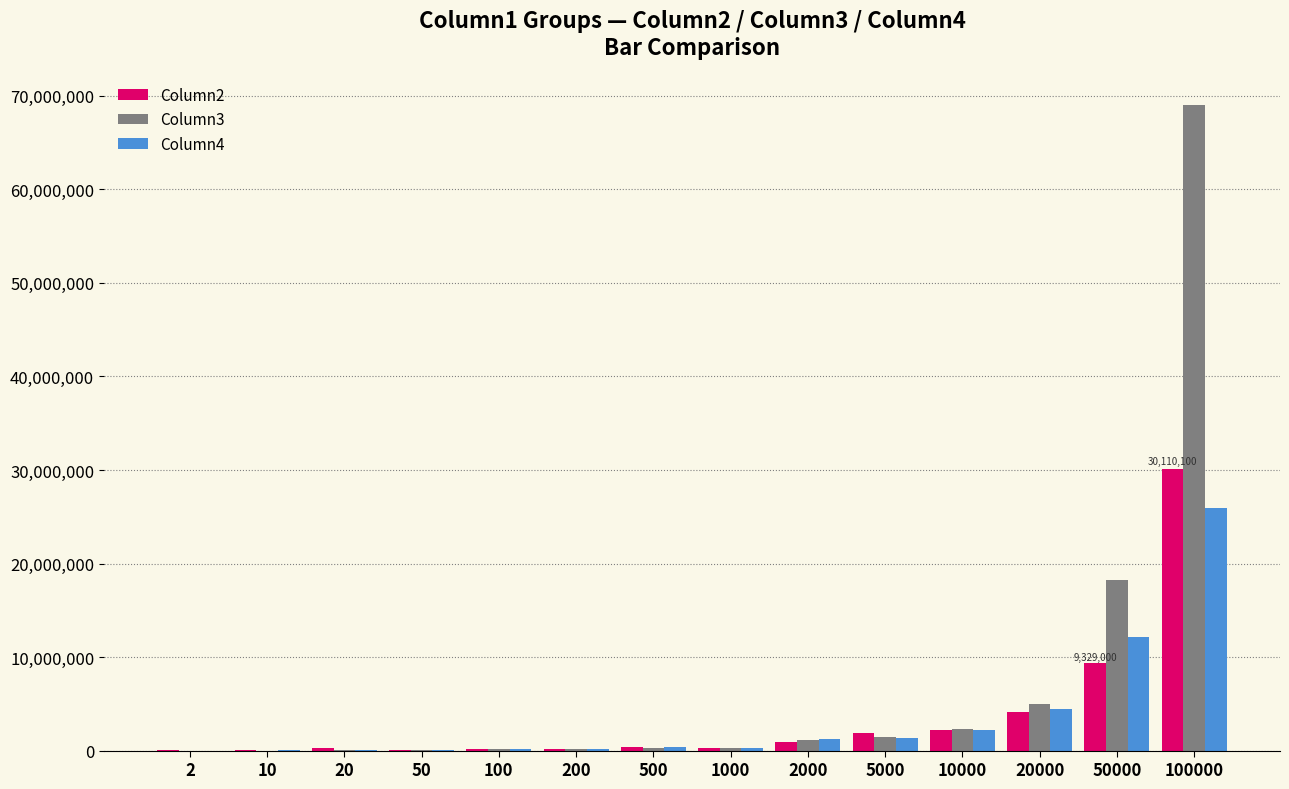

At which label is Column2 closest to 15063550?

50000